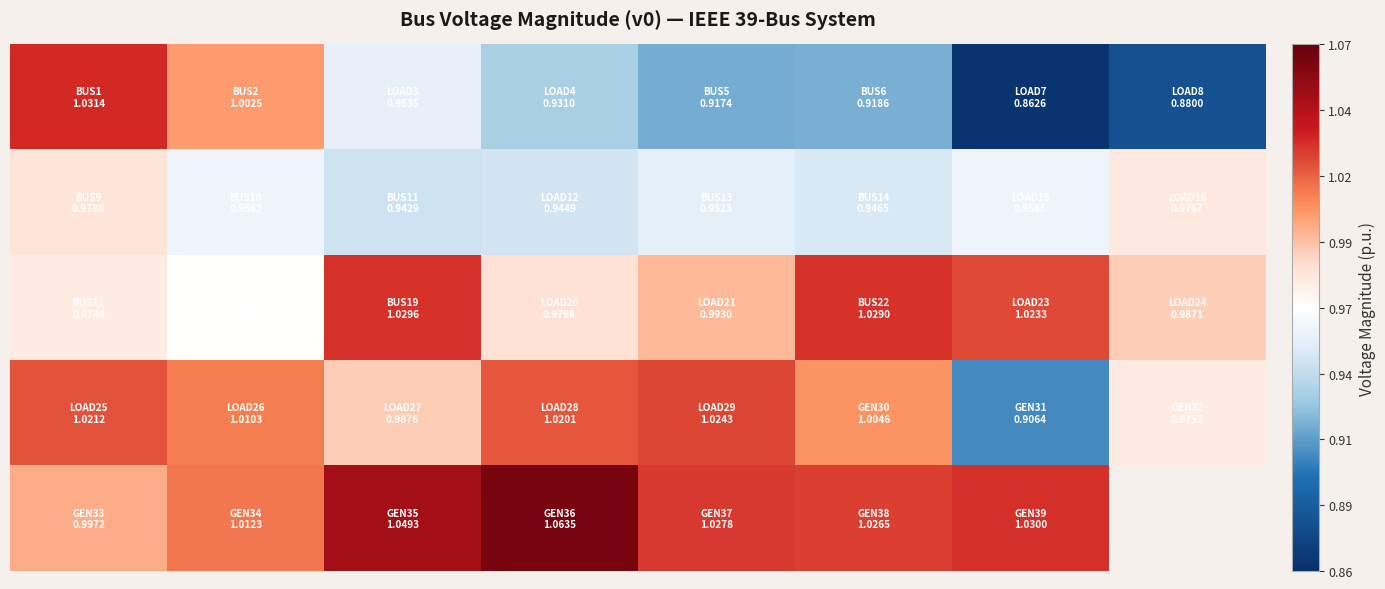

At how many categories does at least one series exceed 1?

7